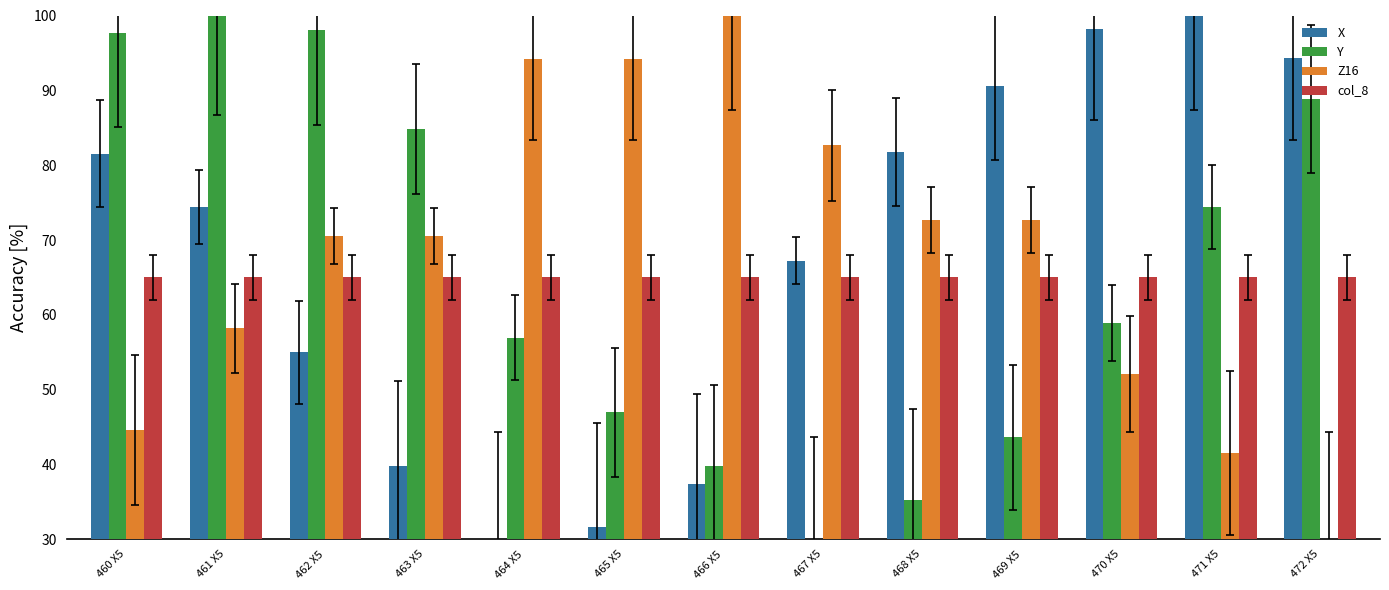

At 469 X5, list the series in order from largest to smallest.

X, Z16, col_8, Y